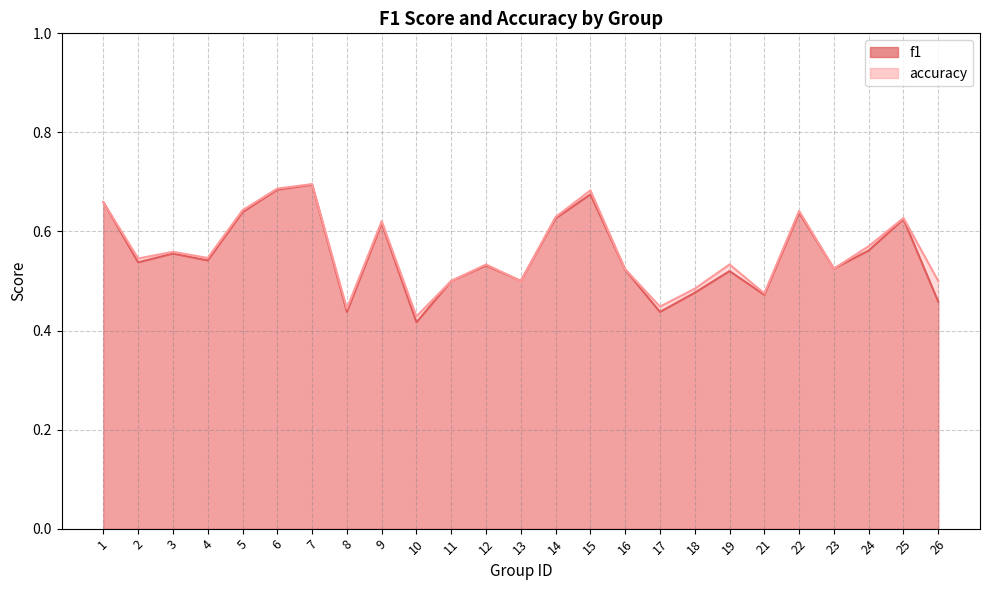

At how many categories does at least one series exceed 0?

25